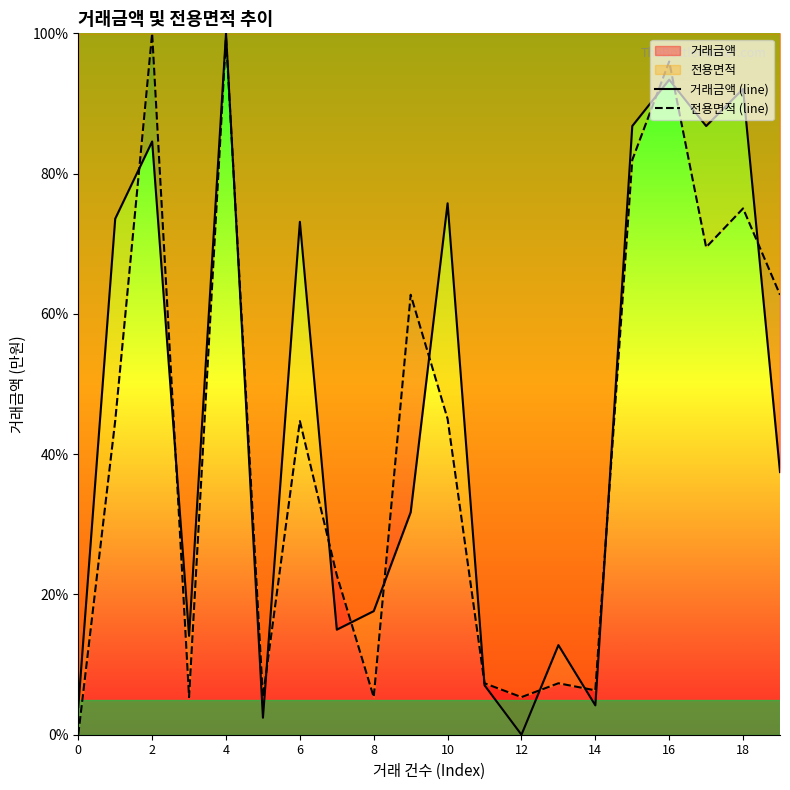

The 거래금액 (line) series shows 0.0 at 12. True or false?

True